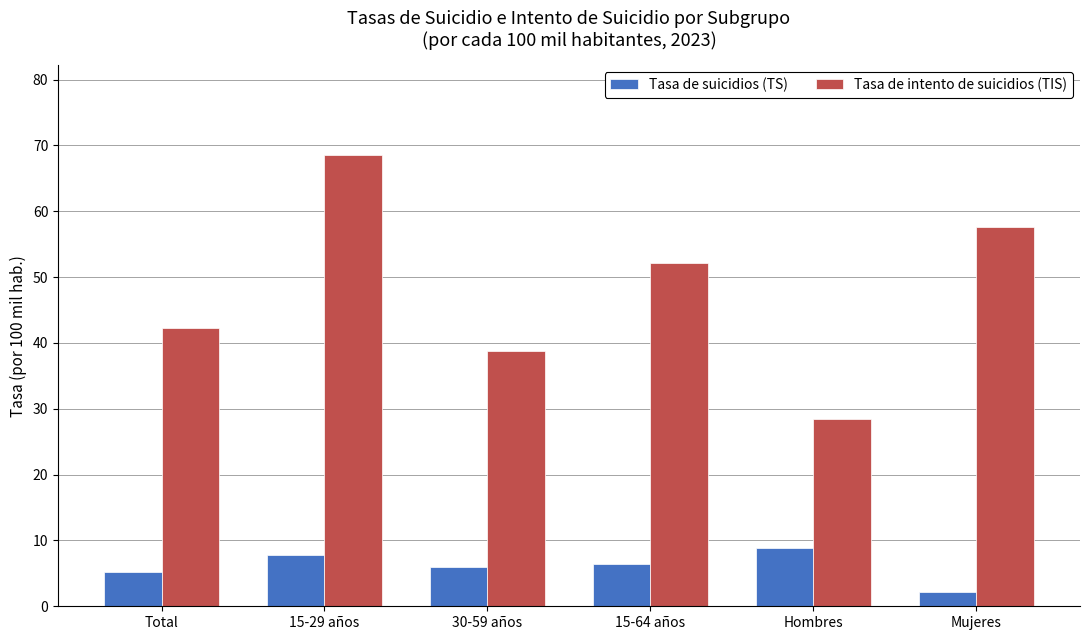

What are all the series names shown in the legend?

Tasa de suicidios (TS), Tasa de intento de suicidios (TIS)